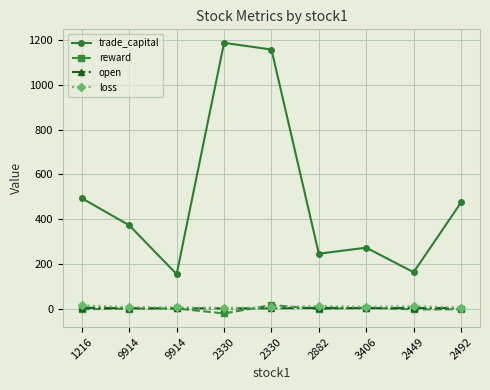

Which series has the largest range (max minus min)?

trade_capital